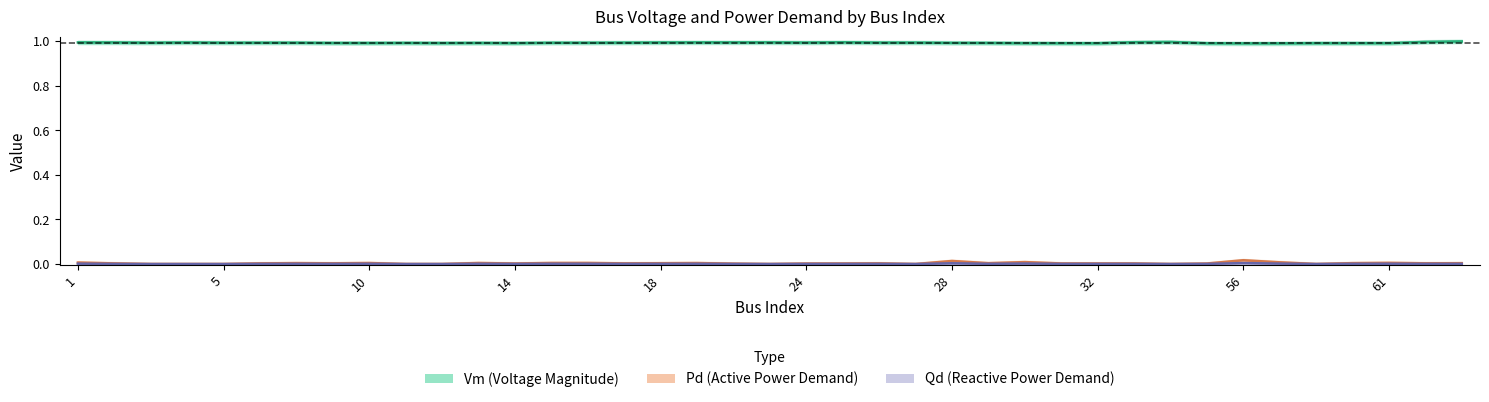

True or false: Pd (Active Power Demand) and Qd (Reactive Power Demand) intersect in this chart.

False